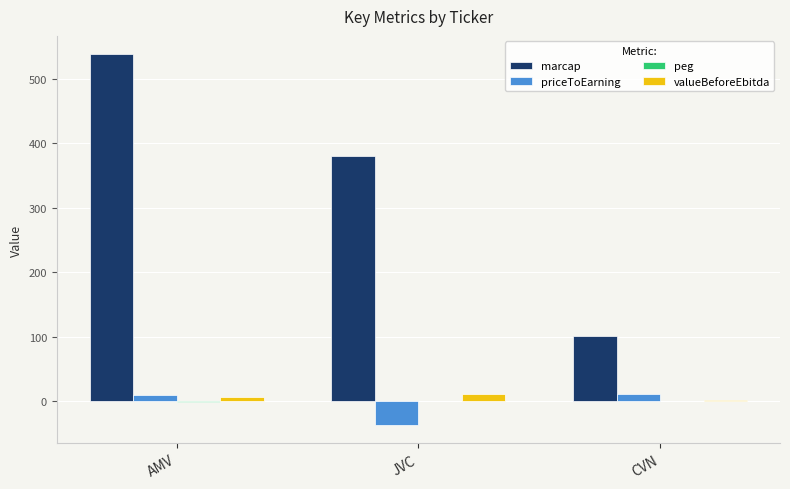

Which series has the largest range (max minus min)?

marcap